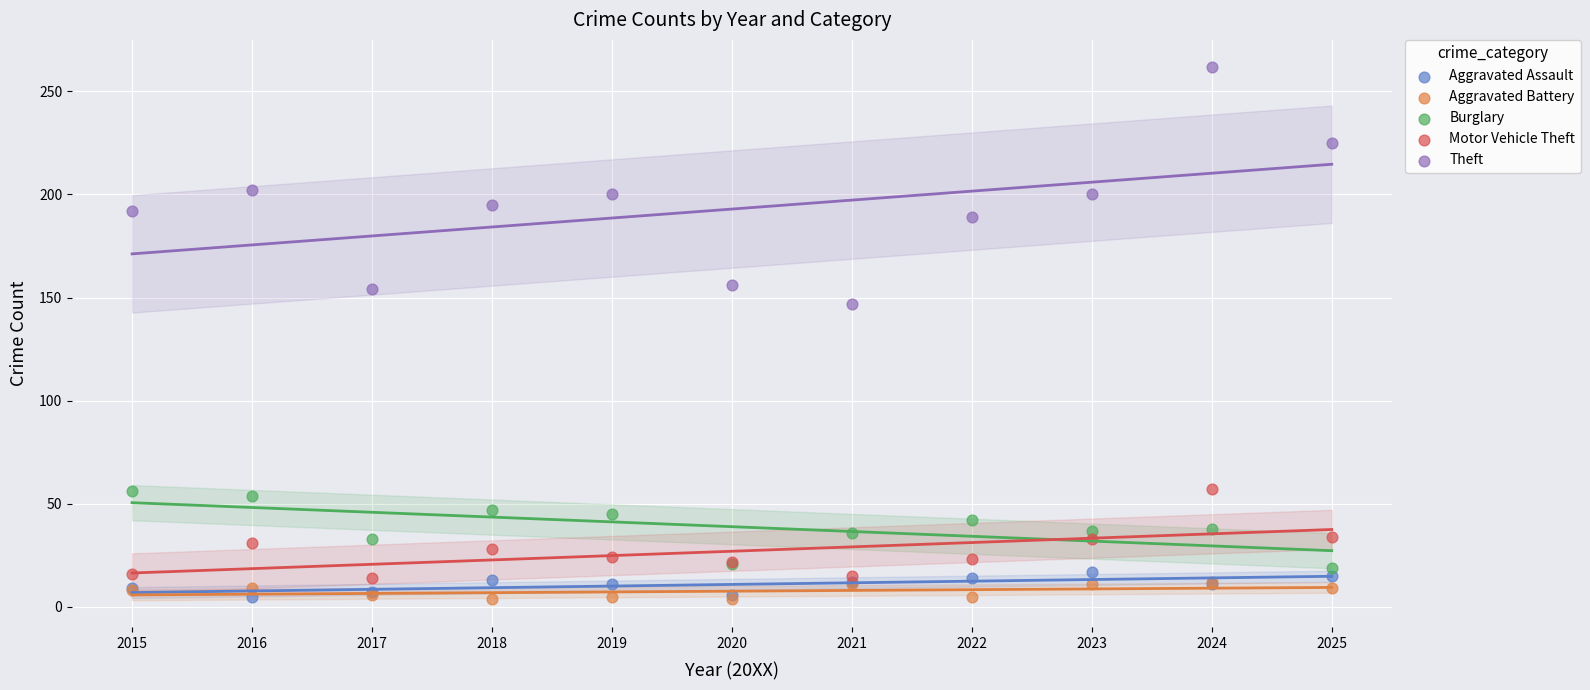

What are all the series names shown in the legend?

Aggravated Assault, Aggravated Battery, Burglary, Motor Vehicle Theft, Theft